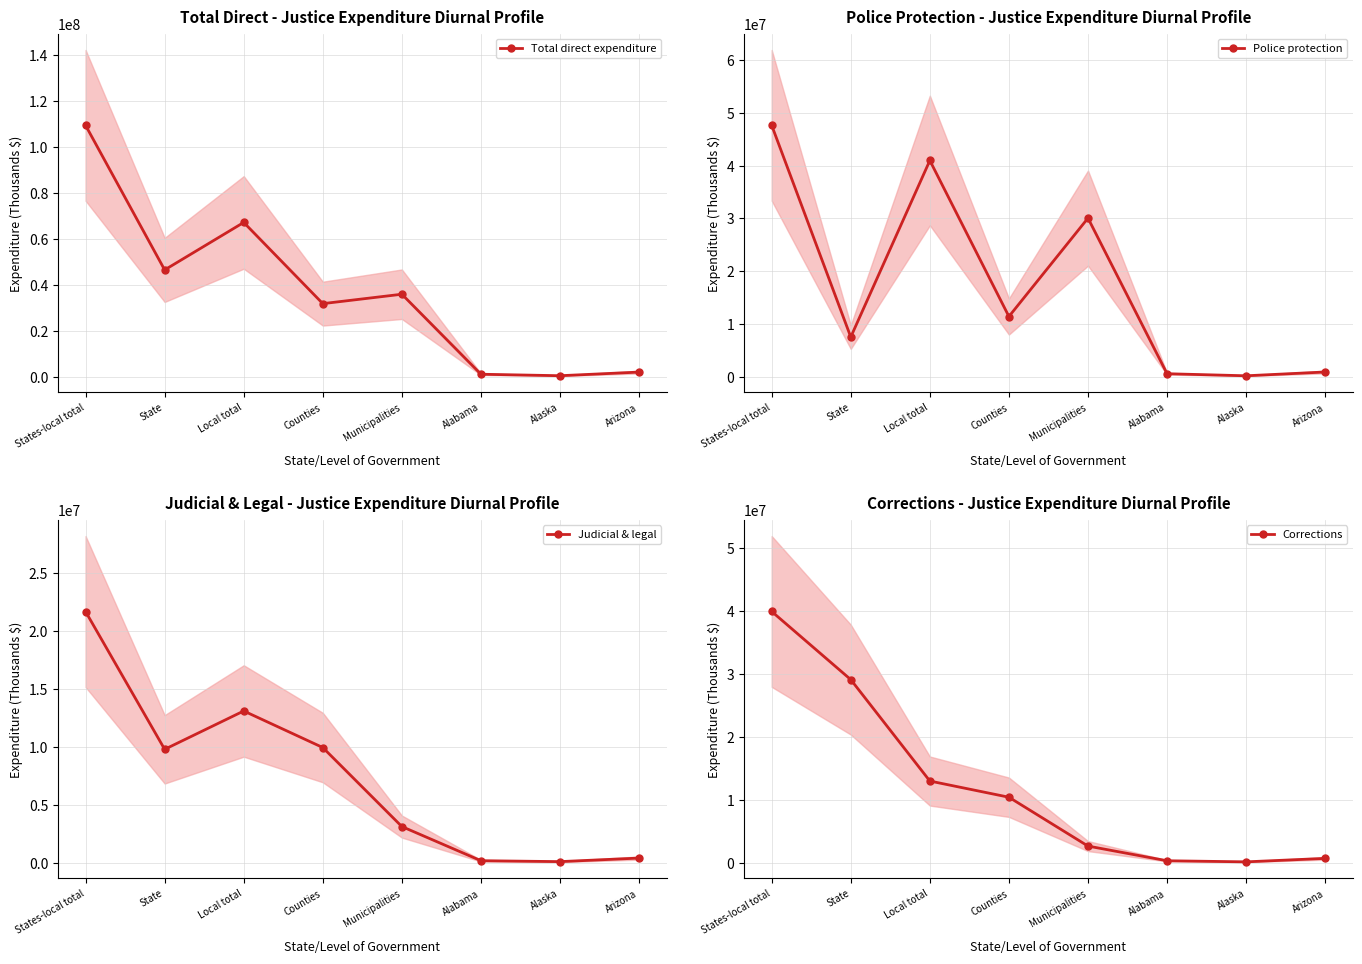

In Police protection, how many points are higher than both neighbors (excluding endpoints)?

2